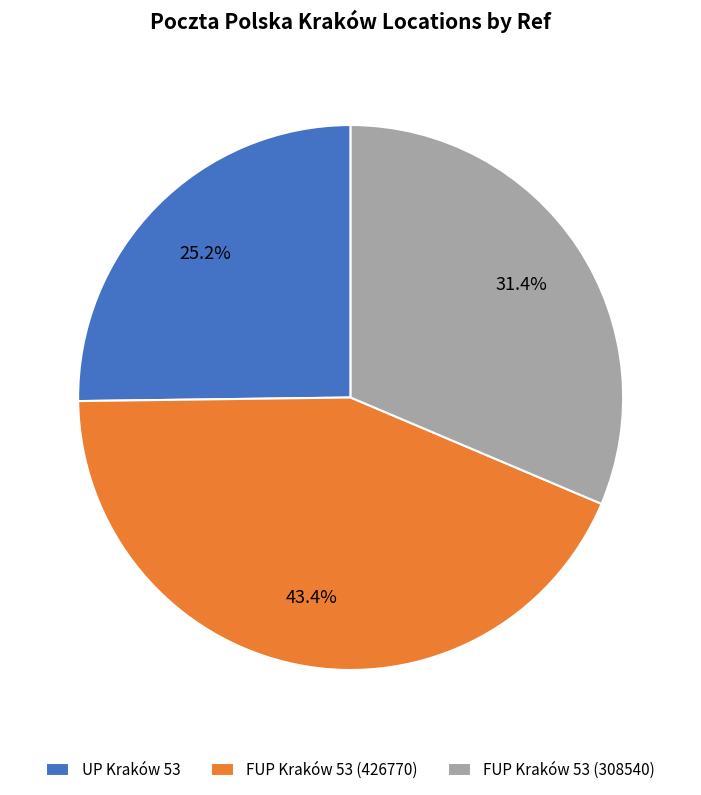

Approximately how many times larger is the value at FUP Kraków 53 (426770) compared to FUP Kraków 53 (308540)?

1.4